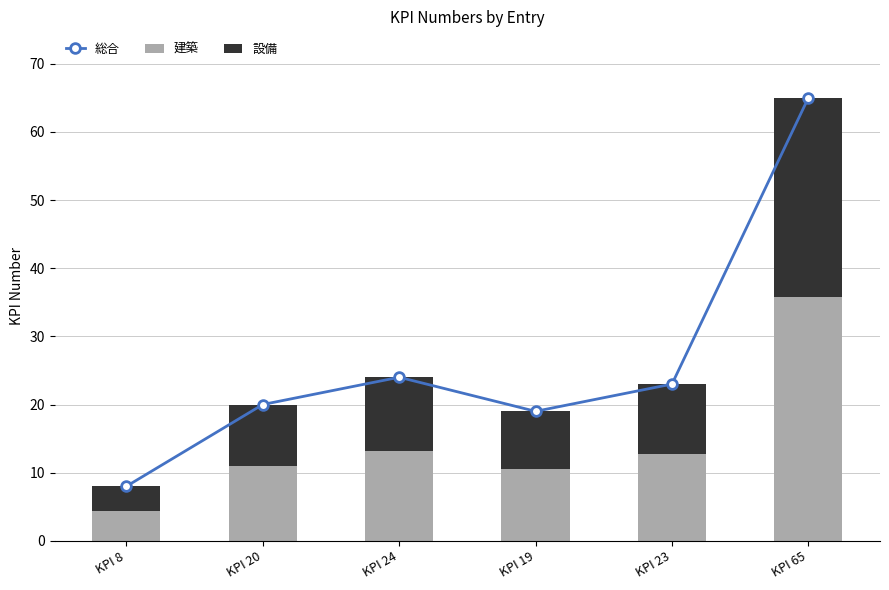

What is the average value of the 建築 series?

14.6